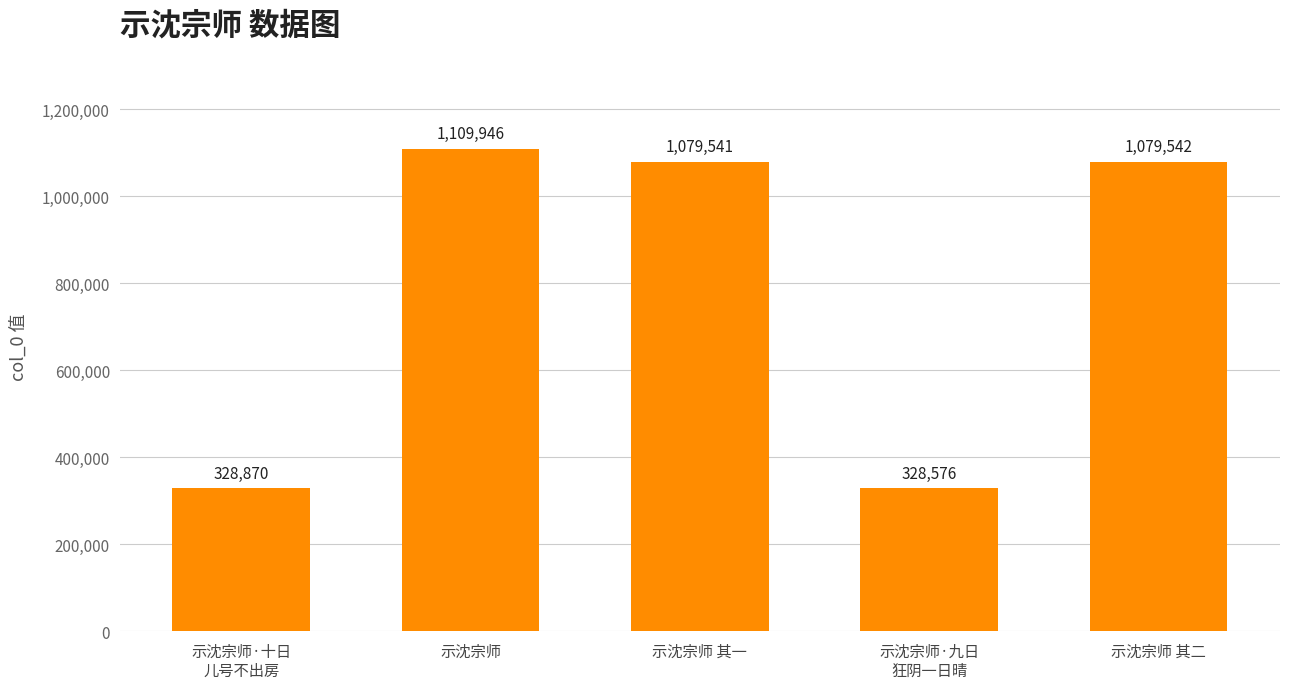

Which has a higher value, 示沈宗师 其二 or 示沈宗师 其一?

示沈宗师 其二